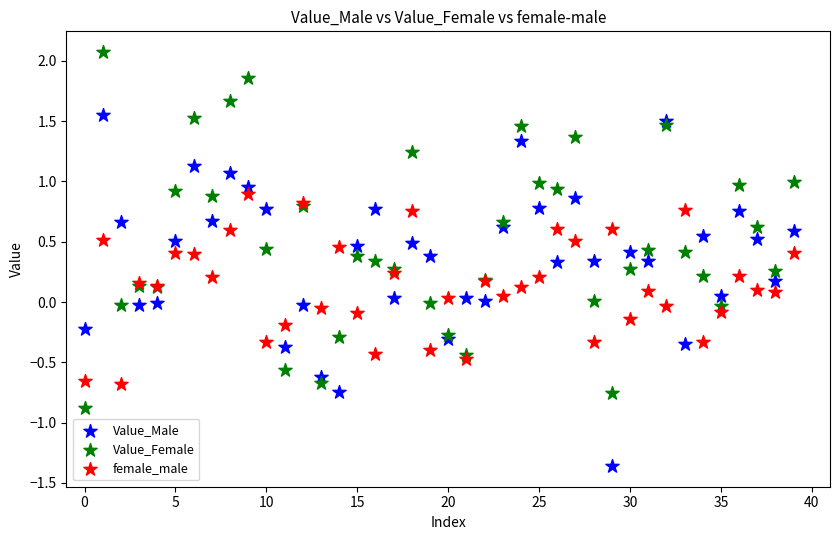

What are all the series names shown in the legend?

Value_Male, Value_Female, female_male